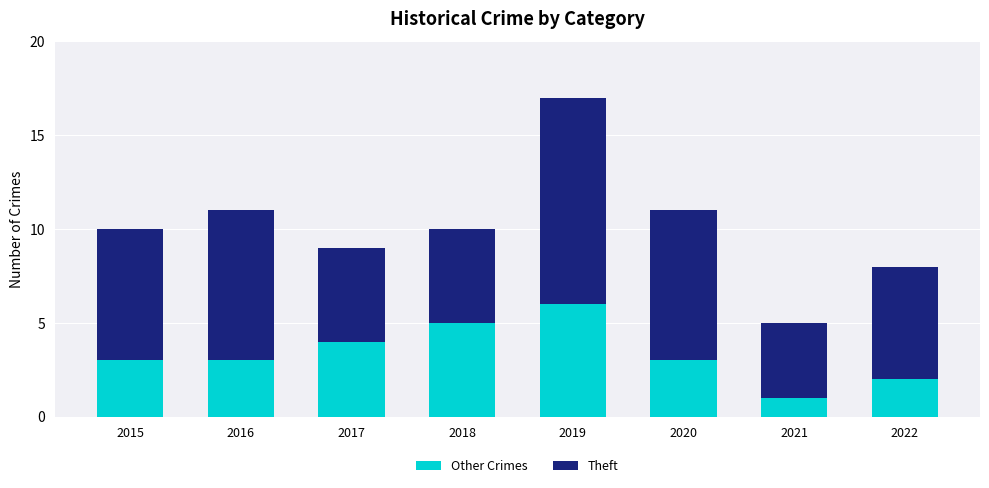

Reading left to right, transcribe the values for Other Crimes.

3	3	4	5	6	3	1	2